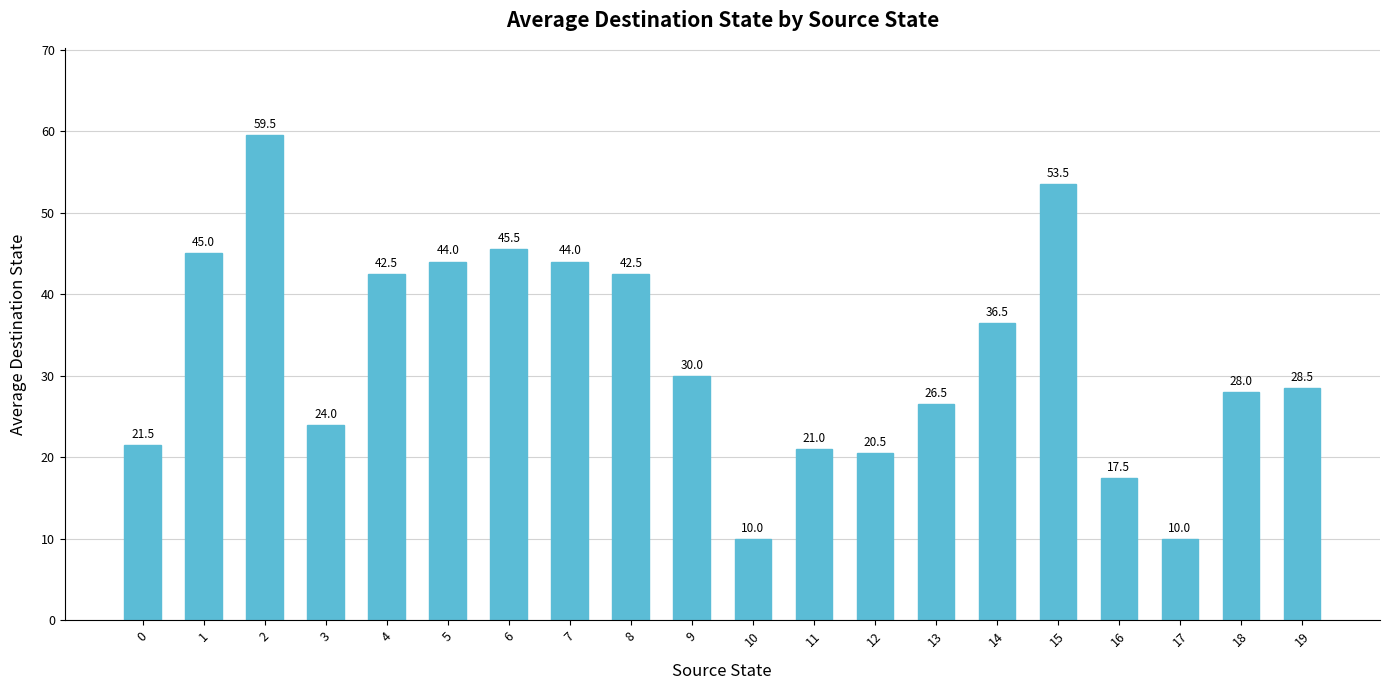

Which label corresponds to the largest value in the chart?

2